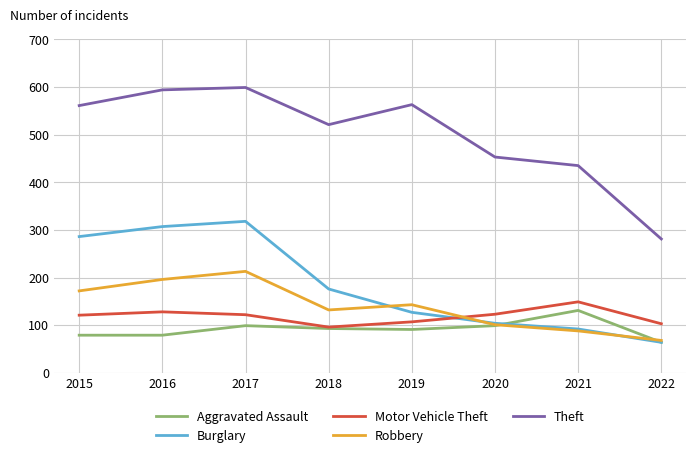

Which series has the largest total across all categories?

Theft